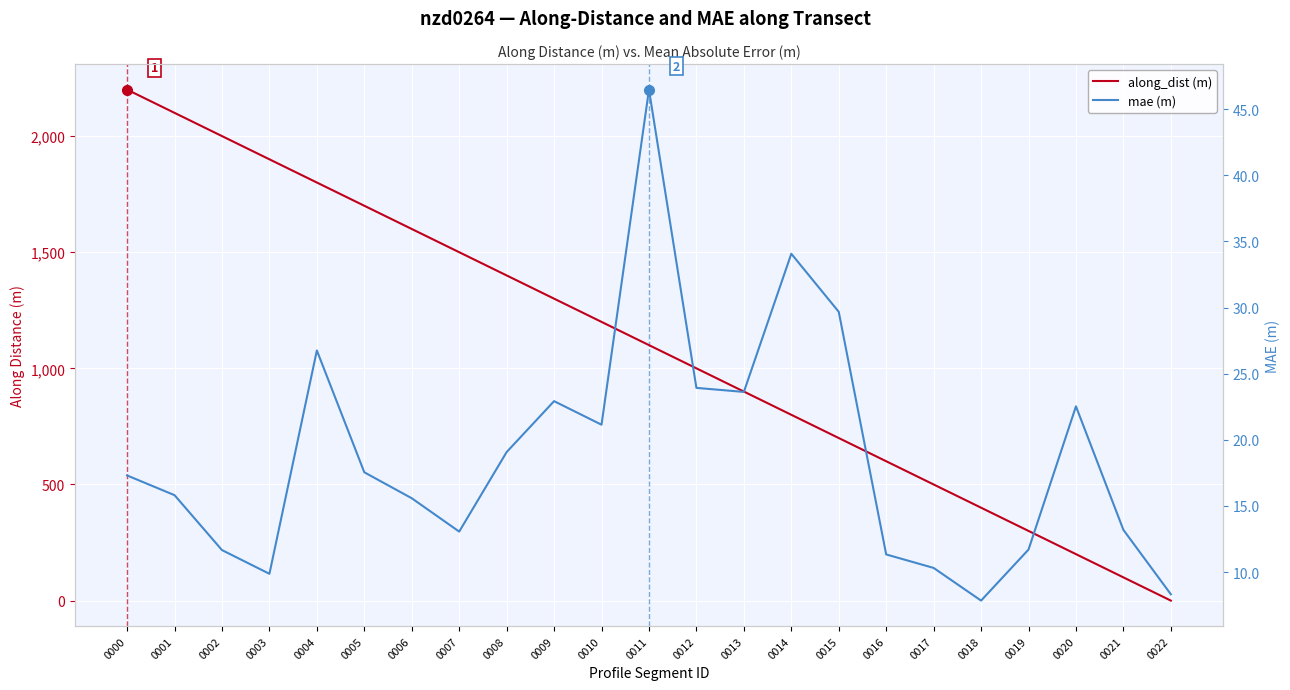

What is the value of the mae (m) point at the 19th from the left?

7.8